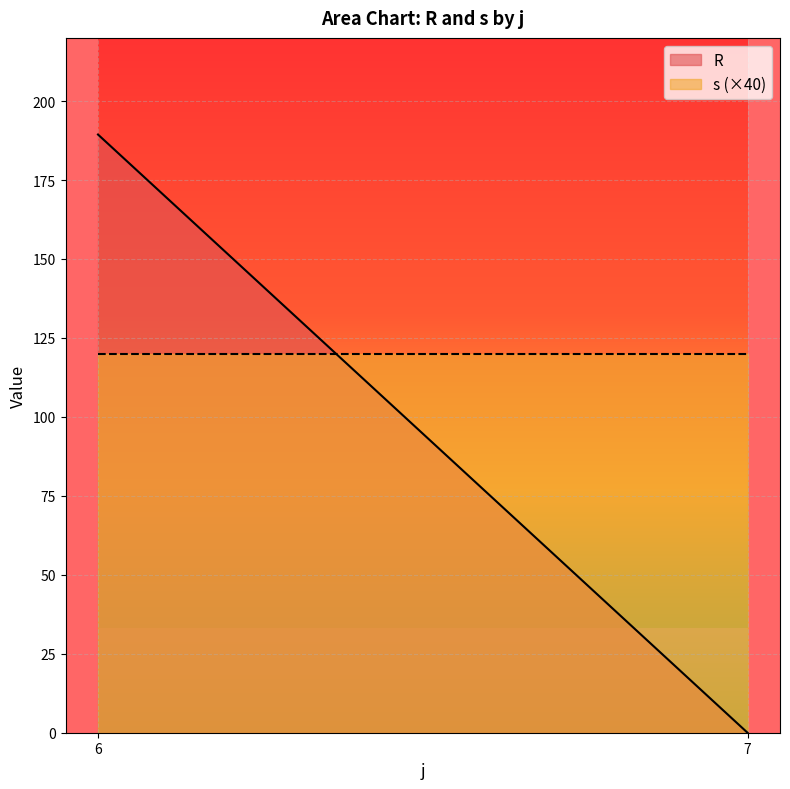

Rank the series by their average value, from lowest to highest.

s, R